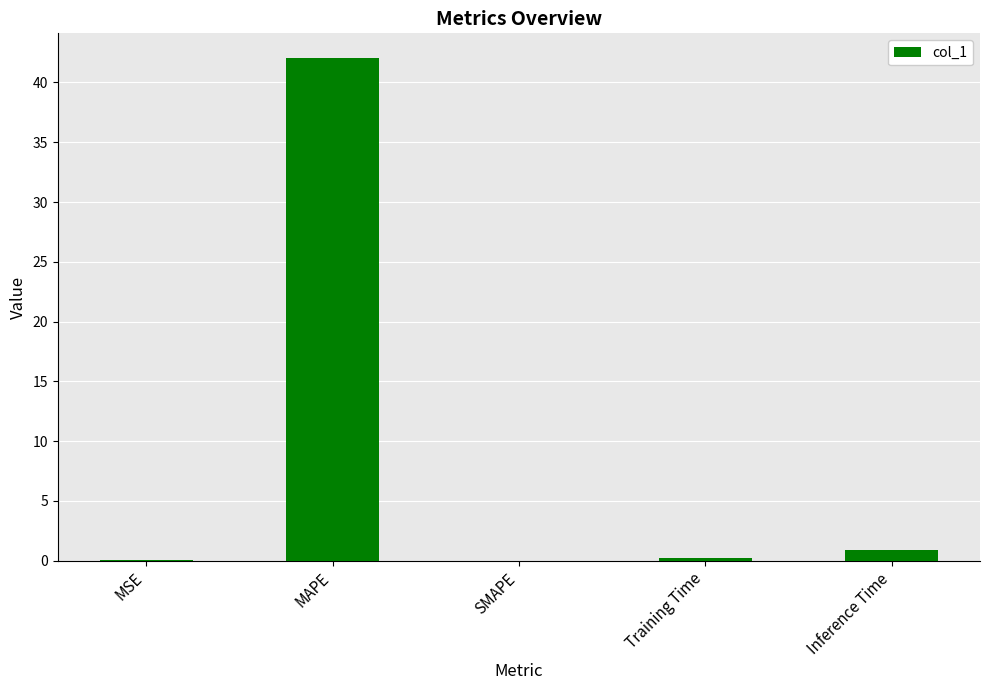

What is the sum of all values?

43.2